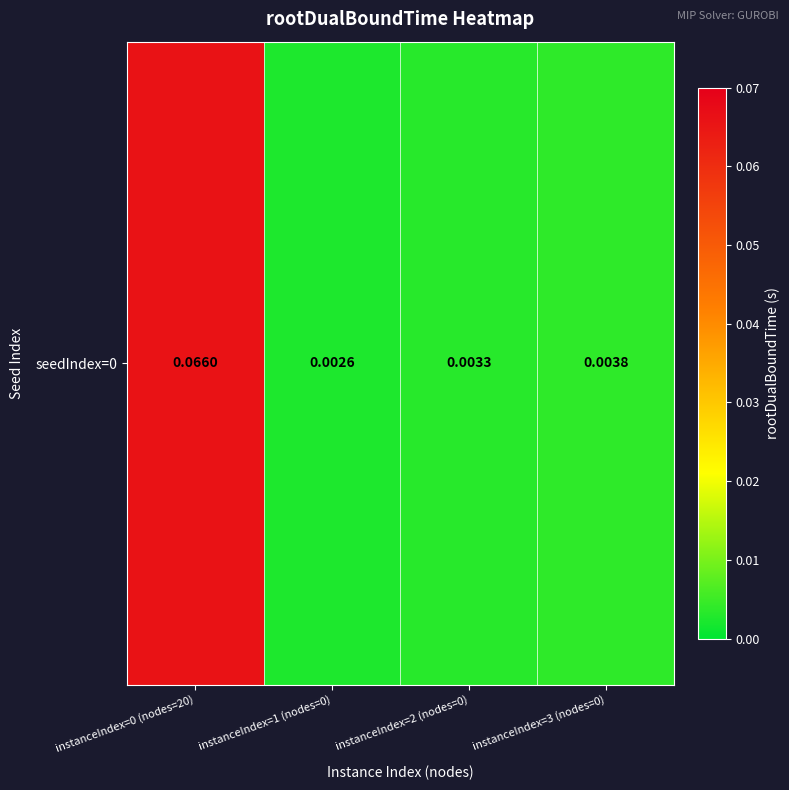

List the labels in order of value, largest first.

instanceIndex=0 (nodes=20), instanceIndex=3 (nodes=0), instanceIndex=2 (nodes=0), instanceIndex=1 (nodes=0)